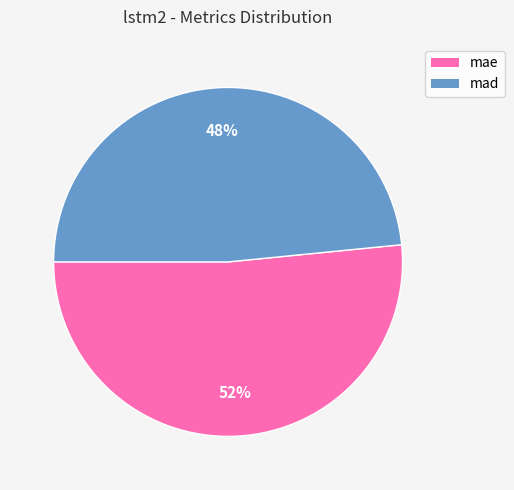

Count the number of slices in the pie.

2